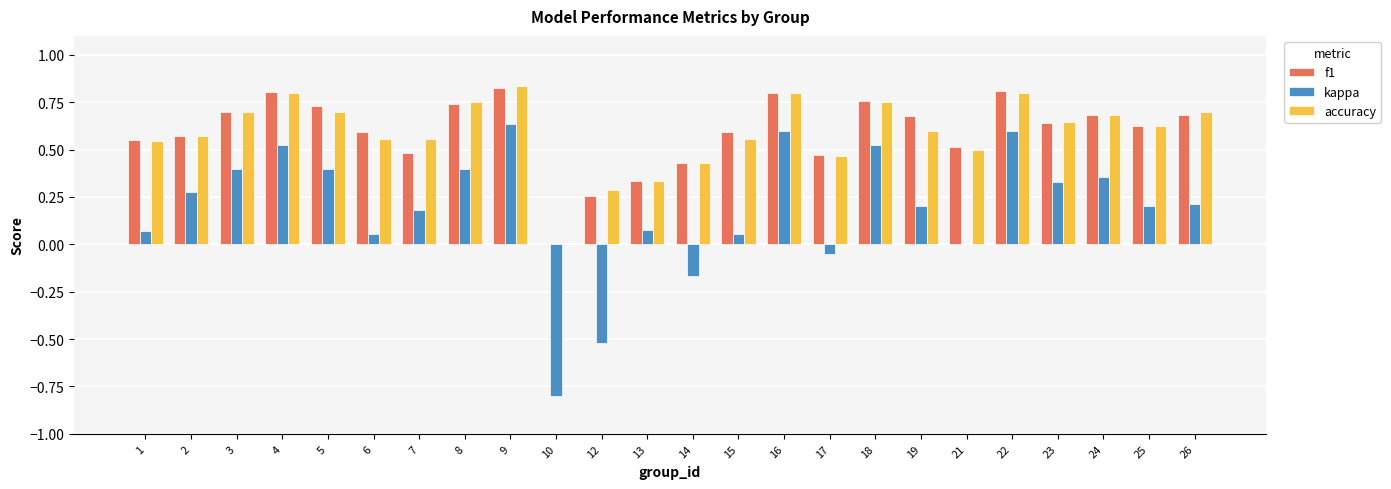

What is the total value across all series at 5?

1.8